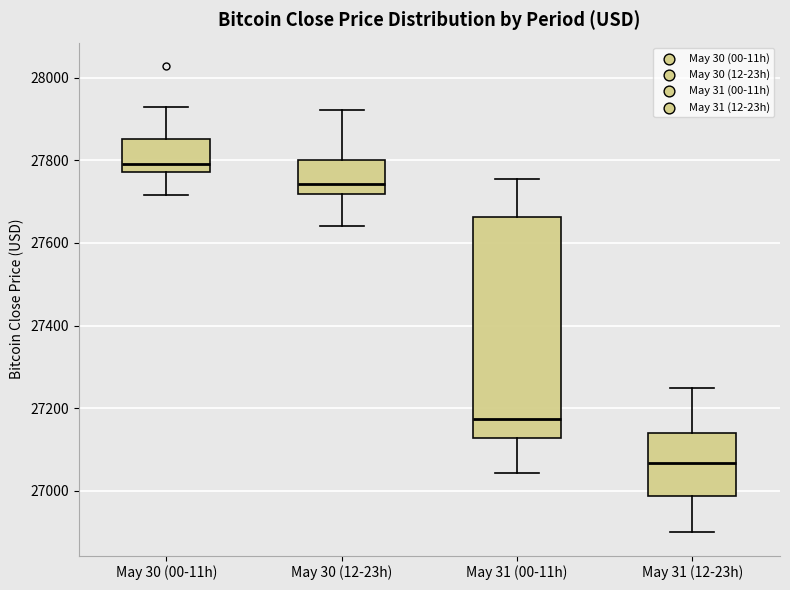

Which box is the tallest, from its lower edge to its upper edge?

May 31 (00-11h)